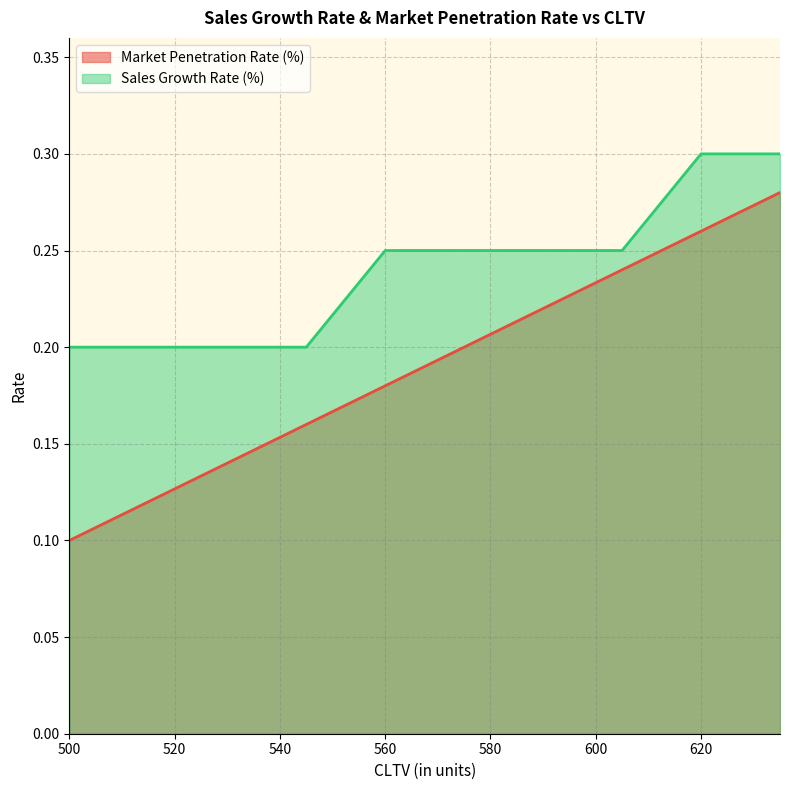

Is it true that Sales Growth Rate (%) equals 0.2 at 500?

True